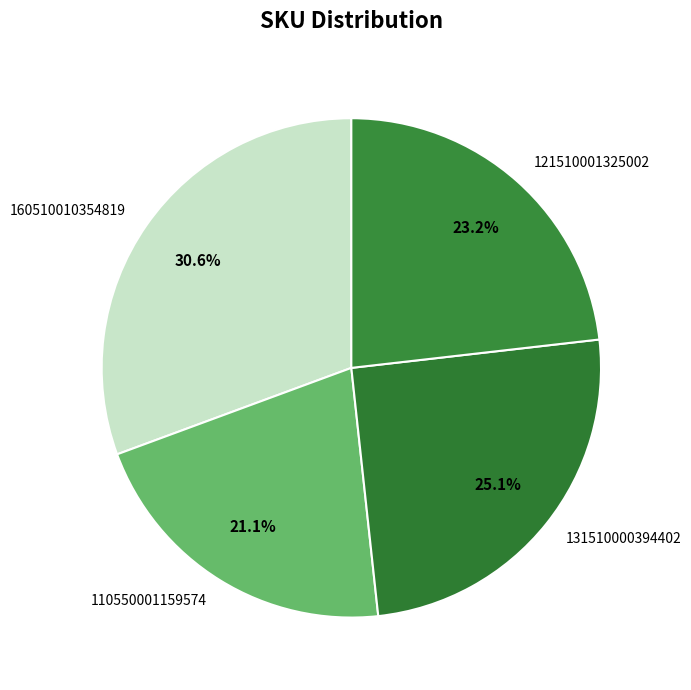

How many slices are in this pie chart?

4